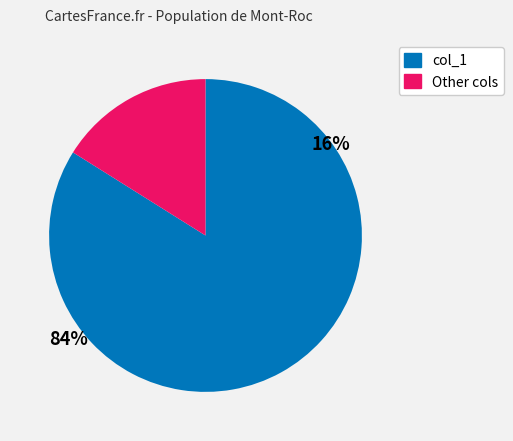

Does any single category account for the majority?

Yes